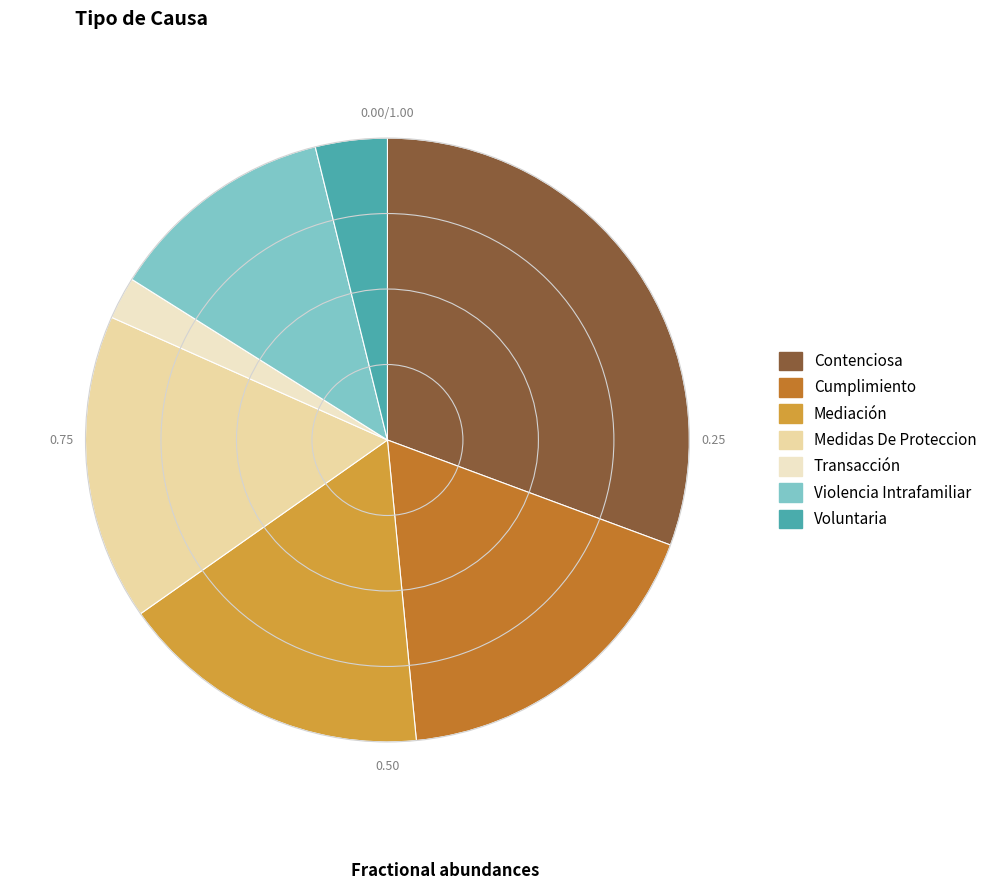

Count the number of slices in the pie.

7